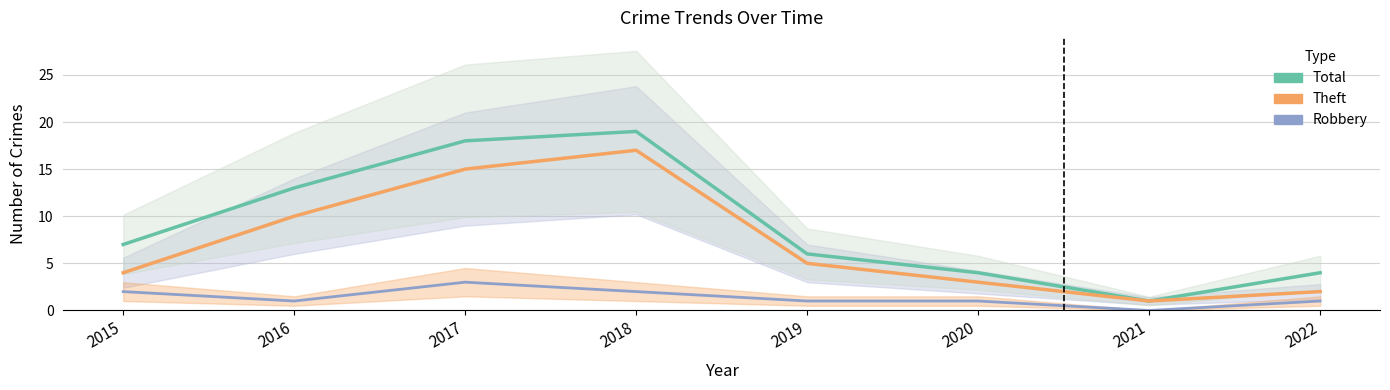

What is the difference between the maximum and minimum values in the Total series?

18